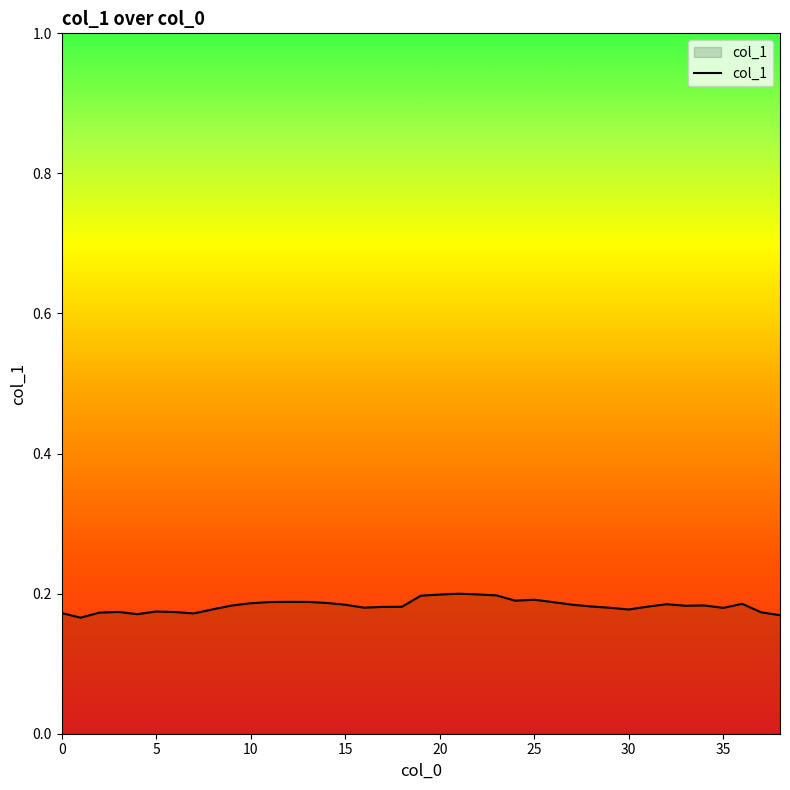

True or false: the data has more than 1 interior local peaks.

True